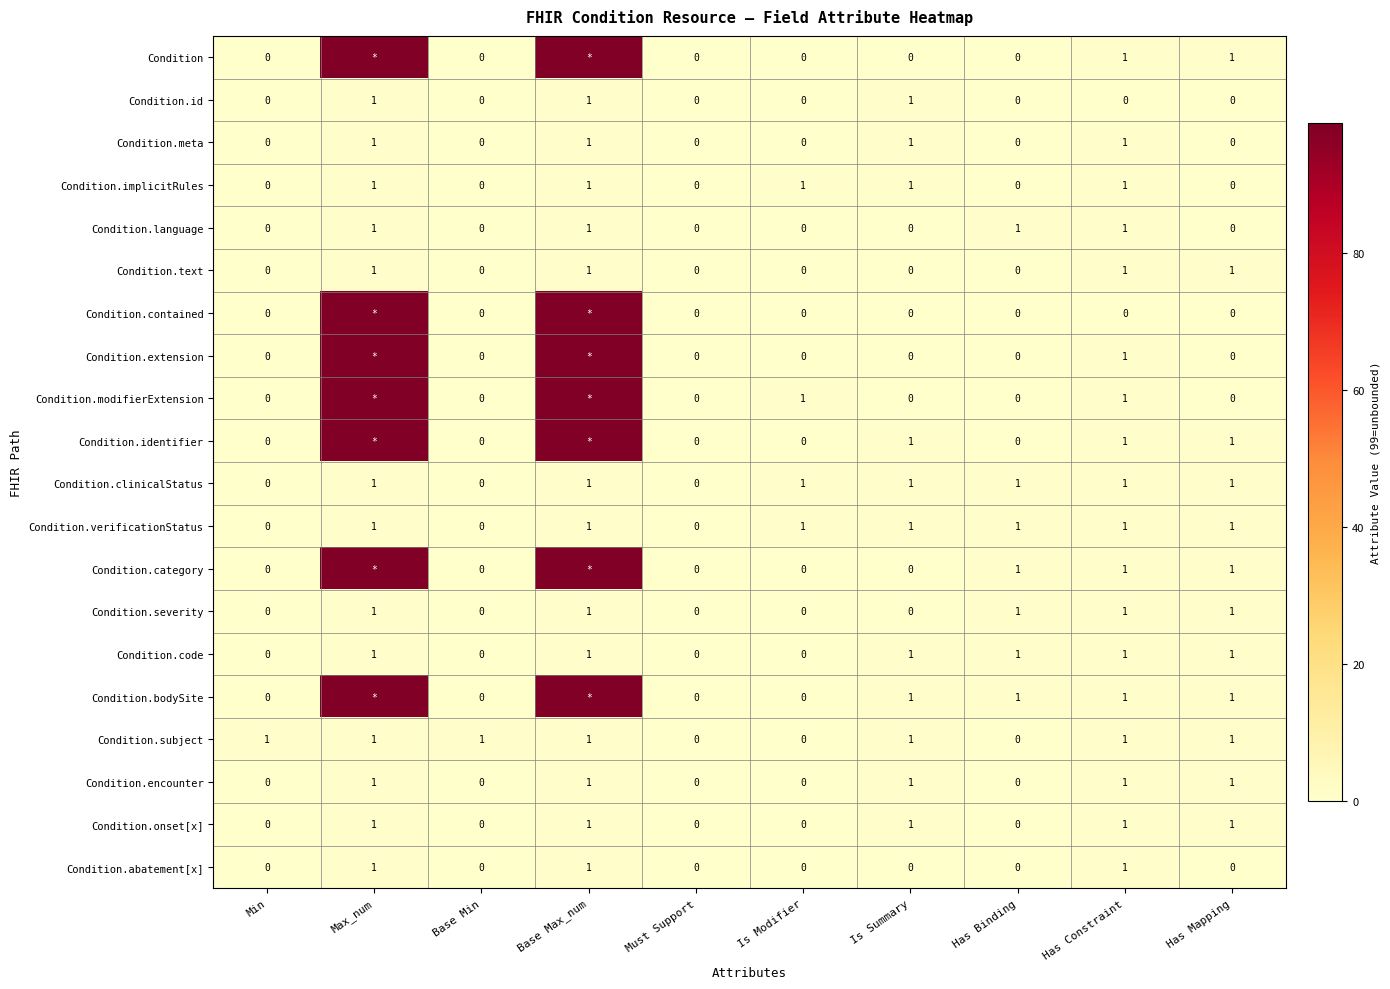

The Condition.id series shows 0 at Has Constraint. True or false?

True